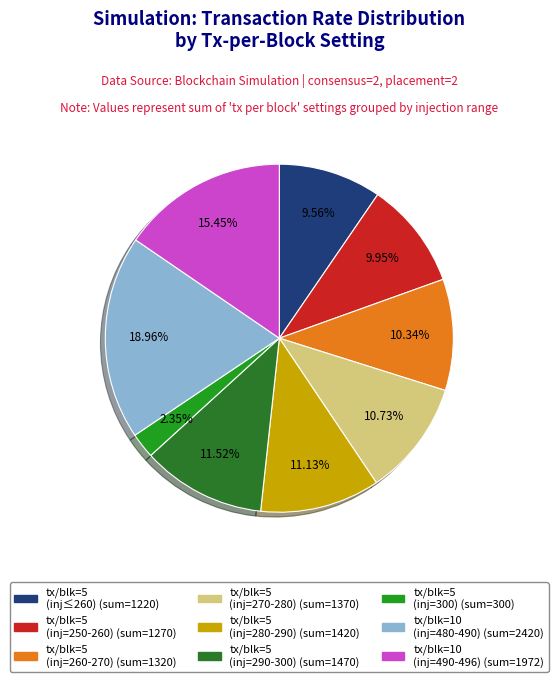

Does any single category account for the majority?

No